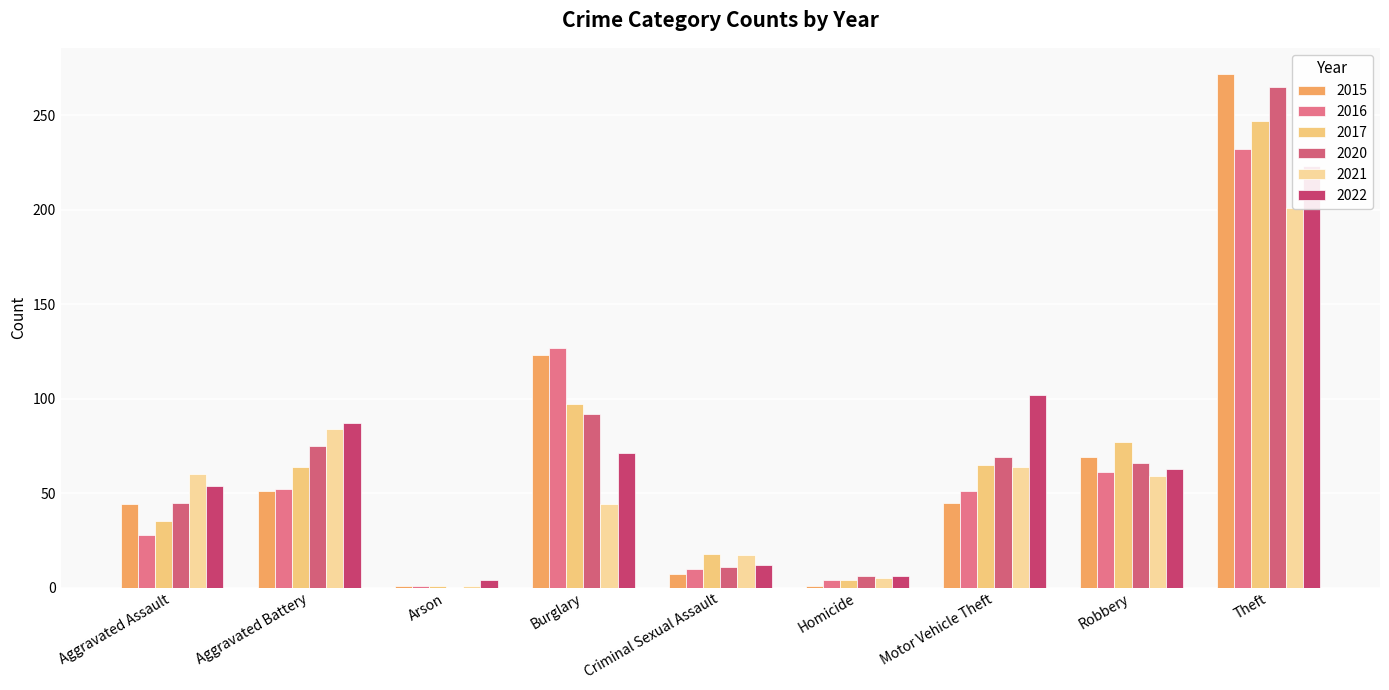

What is the spread (max minus min) of values at Criminal Sexual Assault?

11